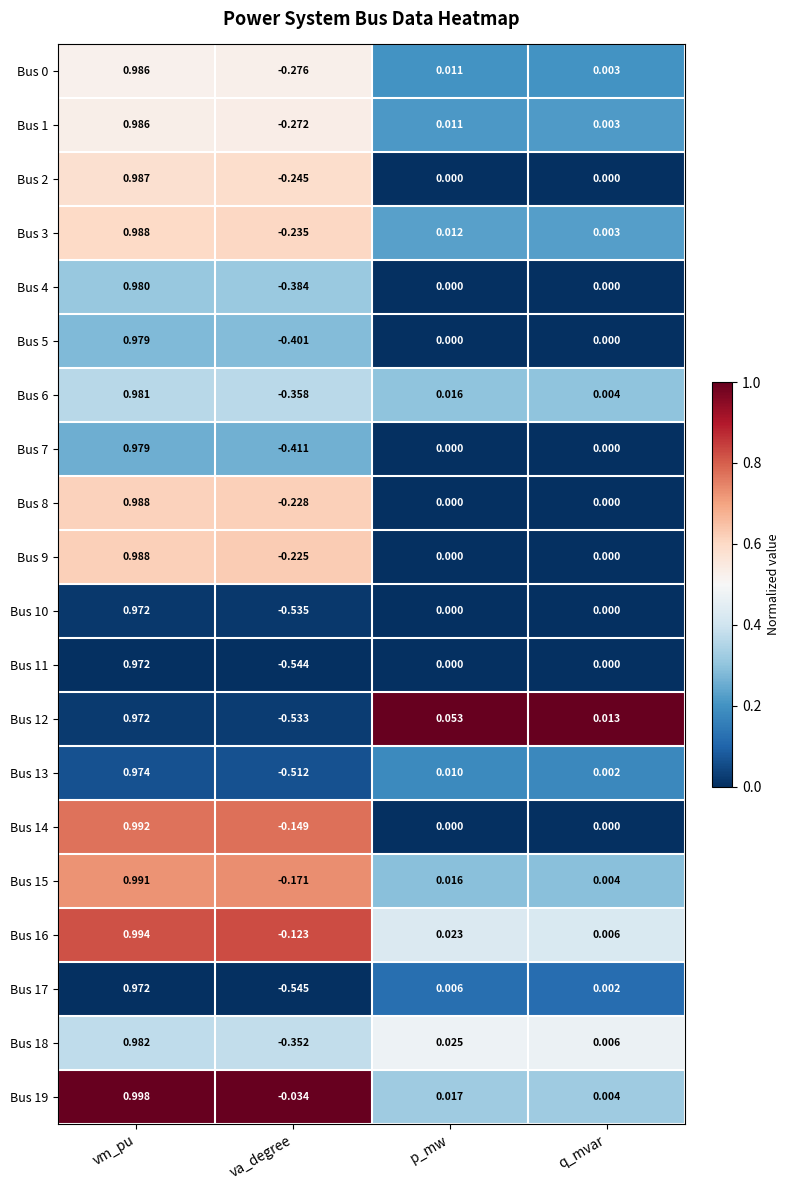

Where does the Bus 0 series first go above 0?

vm_pu